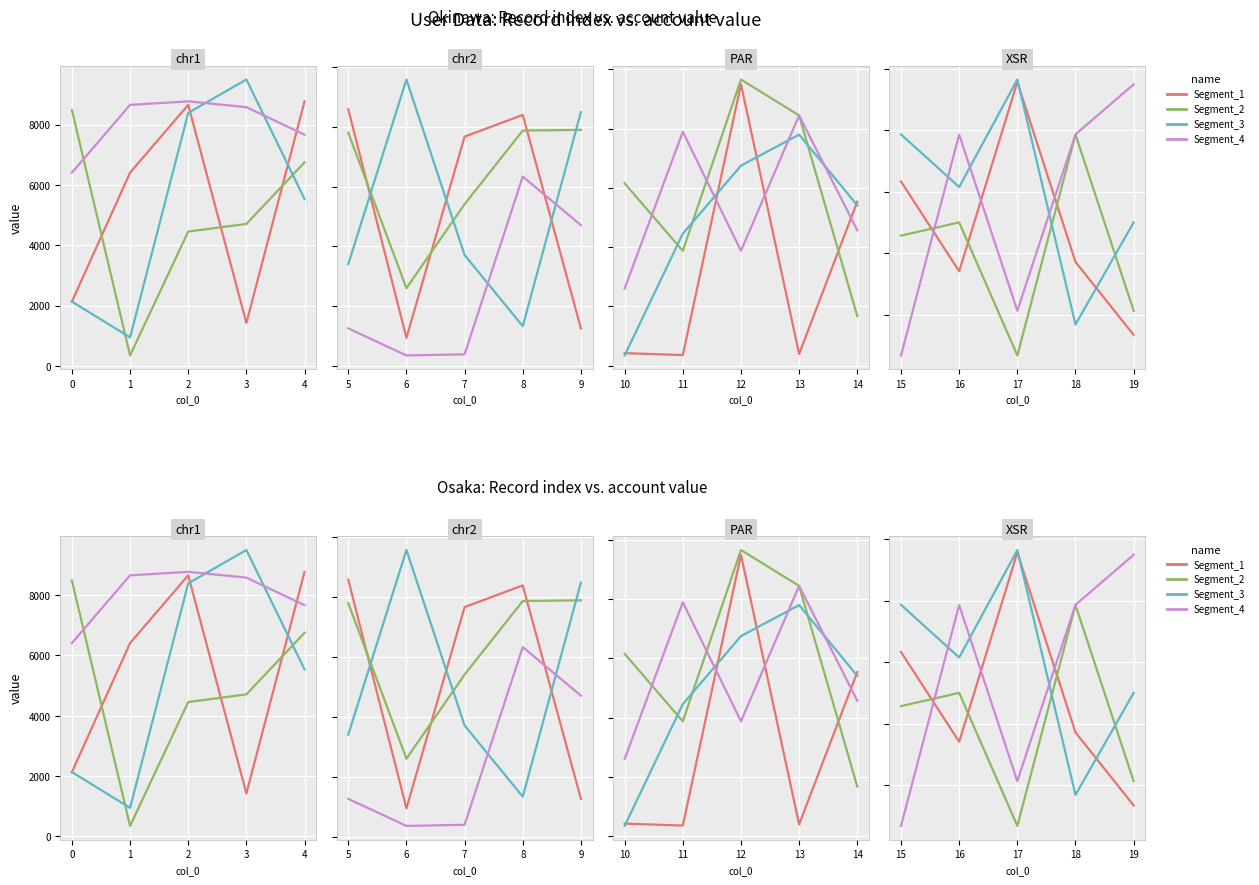

What are all the series names shown in the legend?

Segment_1, Segment_2, Segment_3, Segment_4